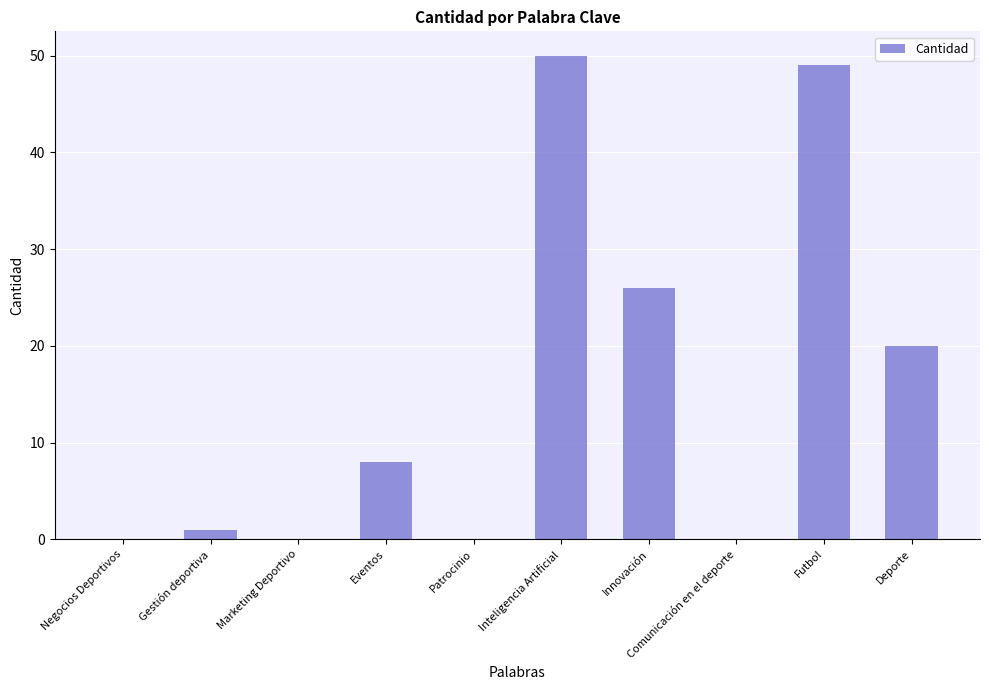

Is it true that the value at Patrocinio is 0?

True